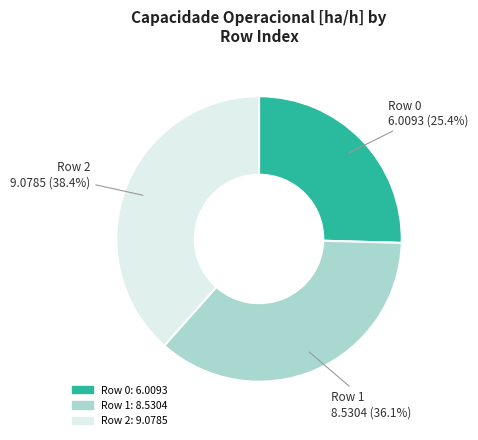

Do Row 2: 9.0785 and Row 1: 8.5304 together represent more than half of the pie?

Yes